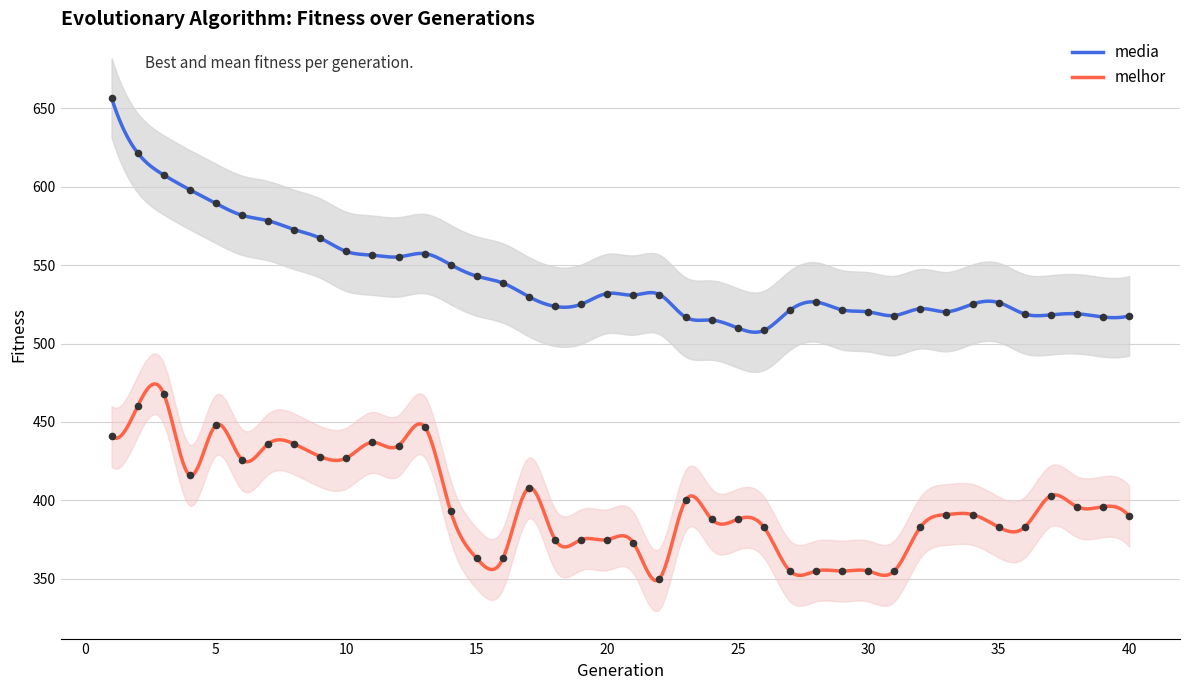

Which series has the largest total across all categories?

media